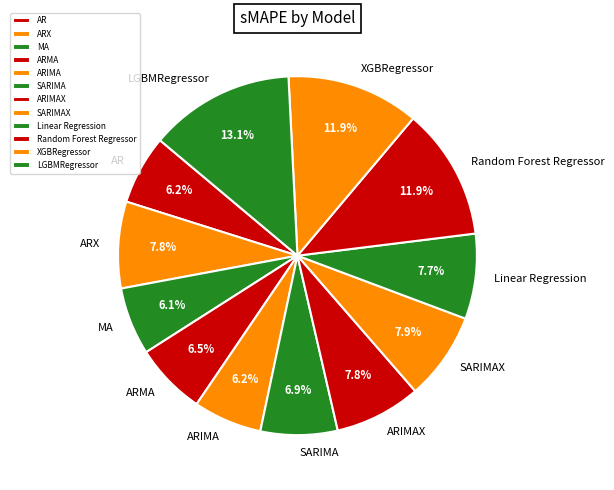

Is there any slice that represents more than half of the pie?

No